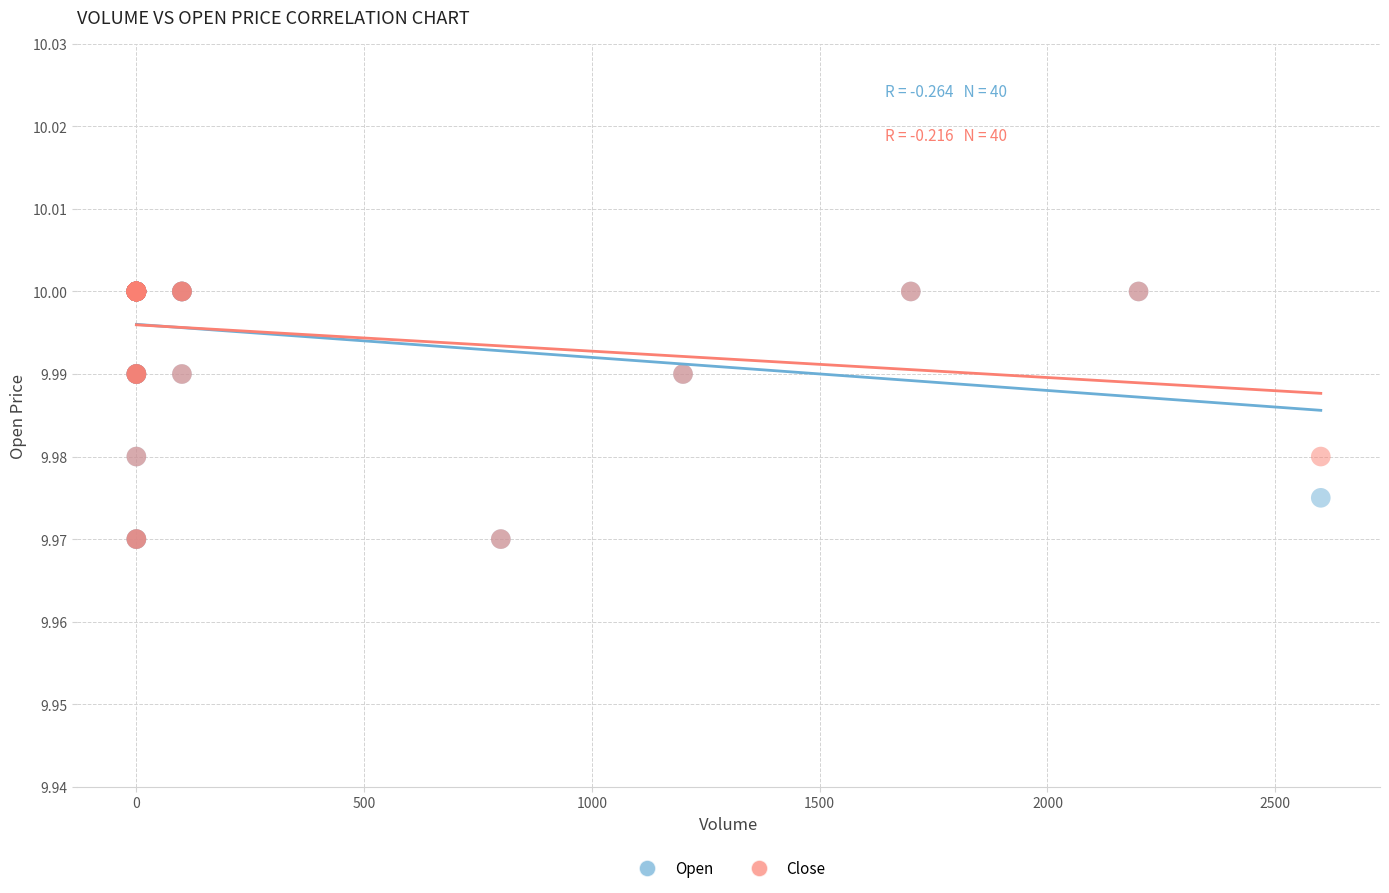

What are all the series names shown in the legend?

Open, Close